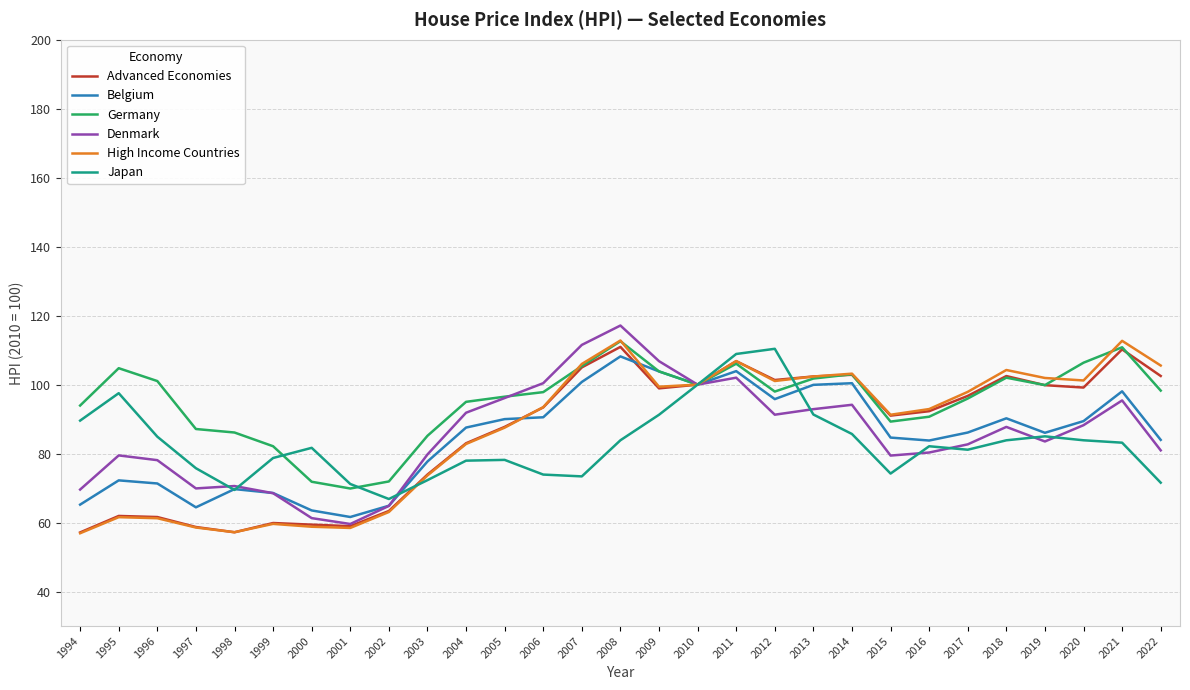

At which category does the chart reach its peak across all series?

2008